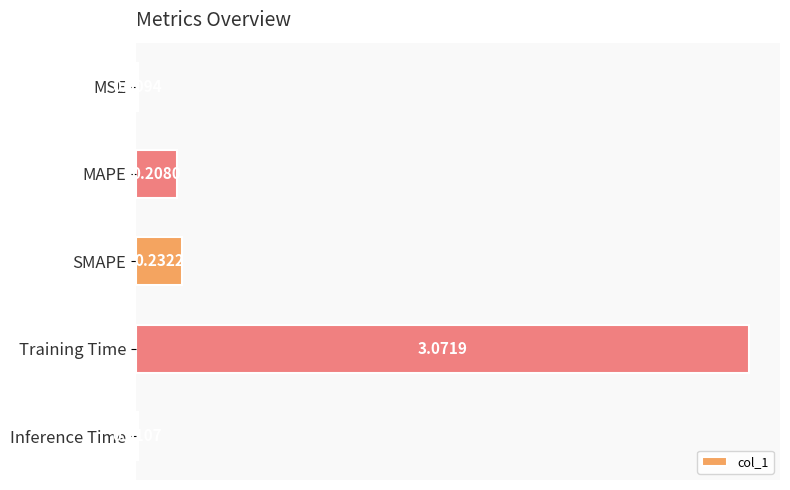

Count the number of data series in this chart.

1